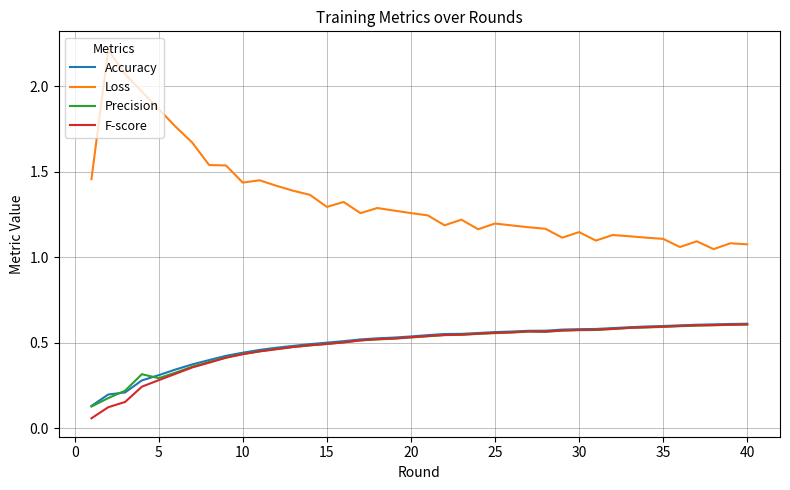

Which series has the largest range (max minus min)?

Loss